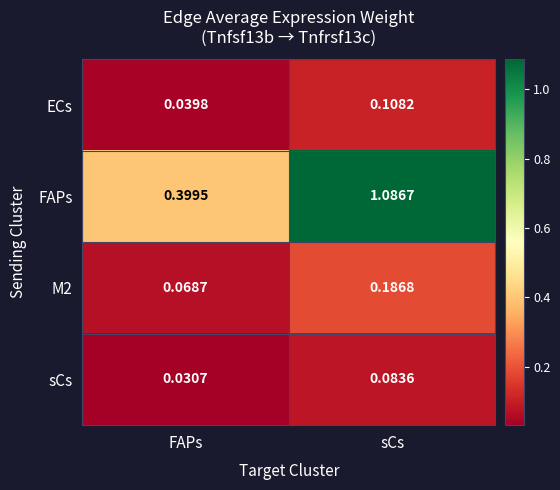

At which category is the sum across all series the highest?

sCs